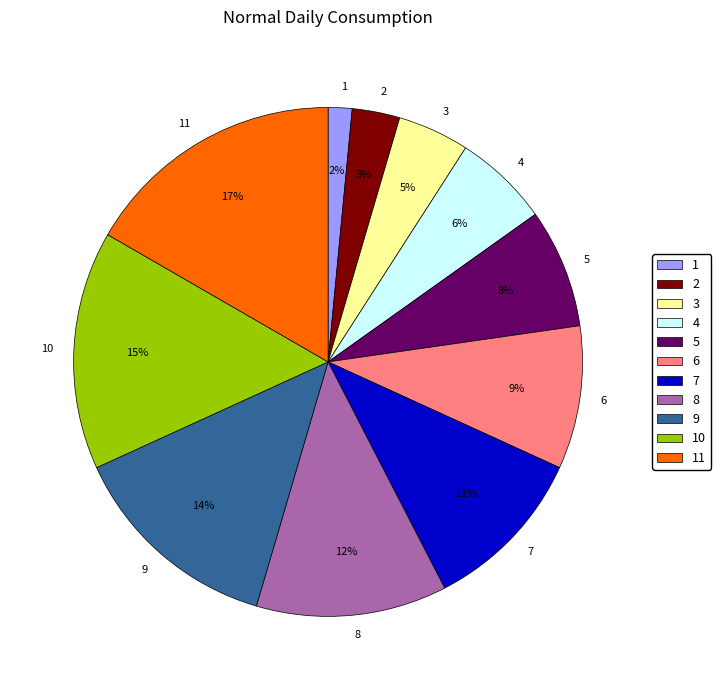

Between 3 and 11, which is larger?

11